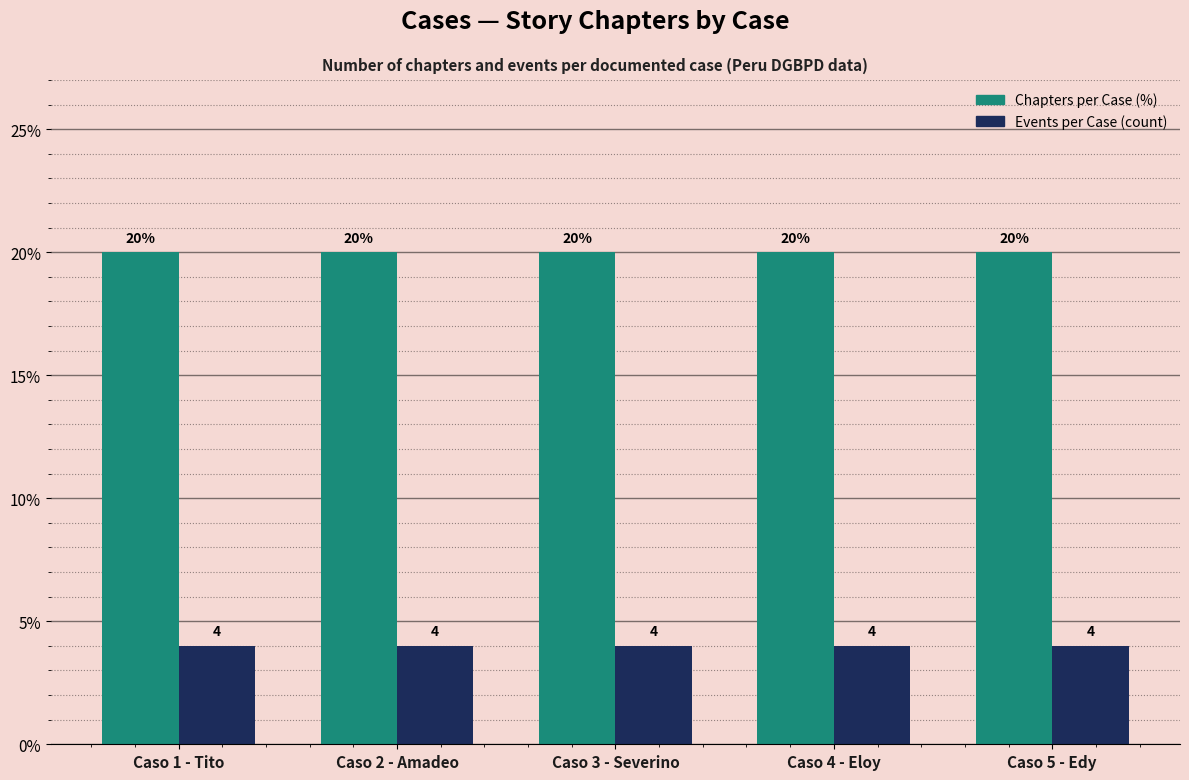

What is the spread (max minus min) of values at Caso 4 - Eloy?

16